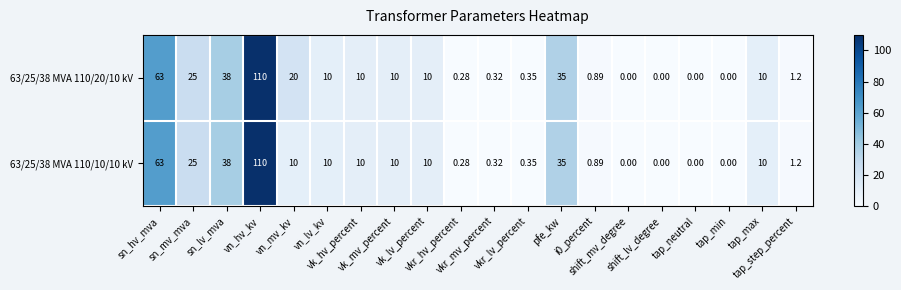

Reading left to right, list all the values displayed in this chart.

63/25/38 MVA 110/20/10 kV: sn_hv_mva=63.0	sn_mv_mva=25.0	sn_lv_mva=38.0	vn_hv_kv=110.0	vn_mv_kv=20.0	vn_lv_kv=10.0	vk_hv_percent=10.0	vk_mv_percent=10.0	vk_lv_percent=10.0	vkr_hv_percent=0.3	vkr_mv_percent=0.3	vkr_lv_percent=0.3	pfe_kw=35.0	i0_percent=0.9	shift_mv_degree=0.0	shift_lv_degree=0.0	tap_neutral=0.0	tap_min=0.0	tap_max=10.0	tap_step_percent=1.2
63/25/38 MVA 110/10/10 kV: sn_hv_mva=63.0	sn_mv_mva=25.0	sn_lv_mva=38.0	vn_hv_kv=110.0	vn_mv_kv=10.0	vn_lv_kv=10.0	vk_hv_percent=10.0	vk_mv_percent=10.0	vk_lv_percent=10.0	vkr_hv_percent=0.3	vkr_mv_percent=0.3	vkr_lv_percent=0.3	pfe_kw=35.0	i0_percent=0.9	shift_mv_degree=0.0	shift_lv_degree=0.0	tap_neutral=0.0	tap_min=0.0	tap_max=10.0	tap_step_percent=1.2